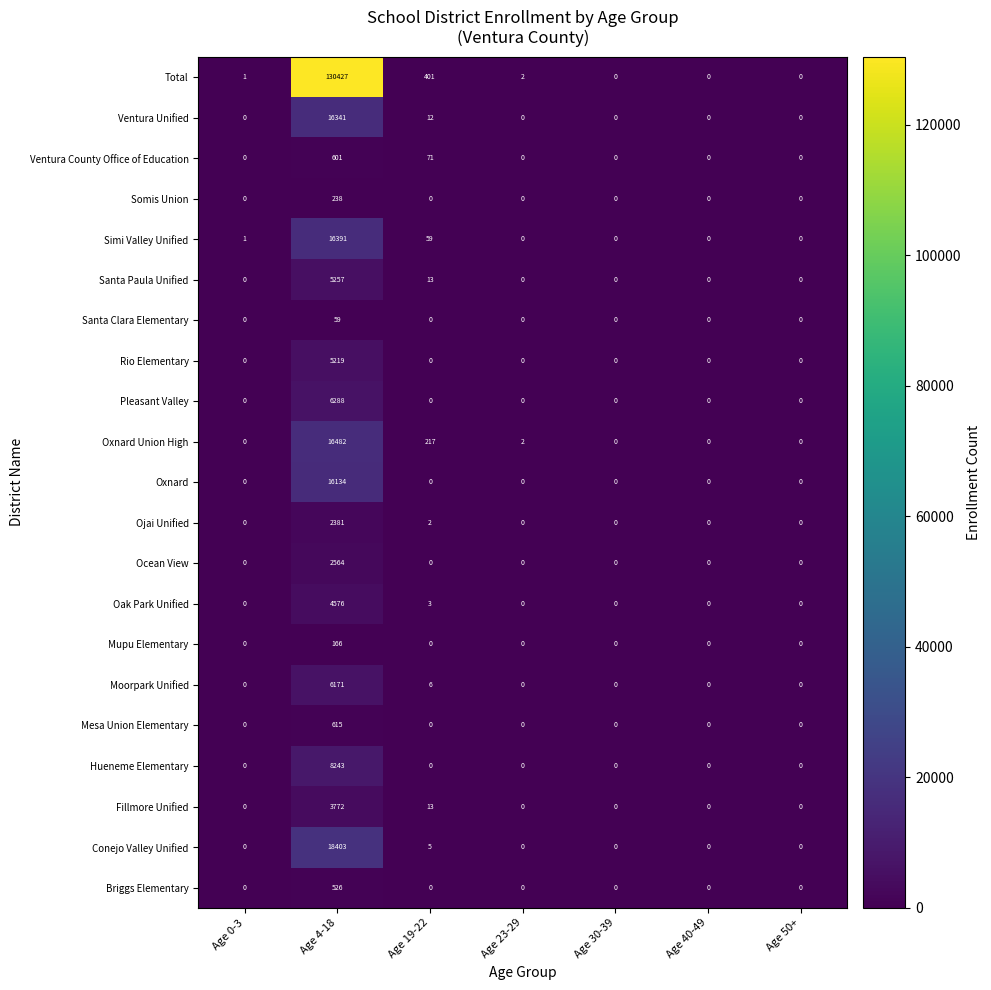

Is the value of Santa Clara Elementary at Age 0-3 greater than the value of Oak Park Unified at Age 19-22?

No